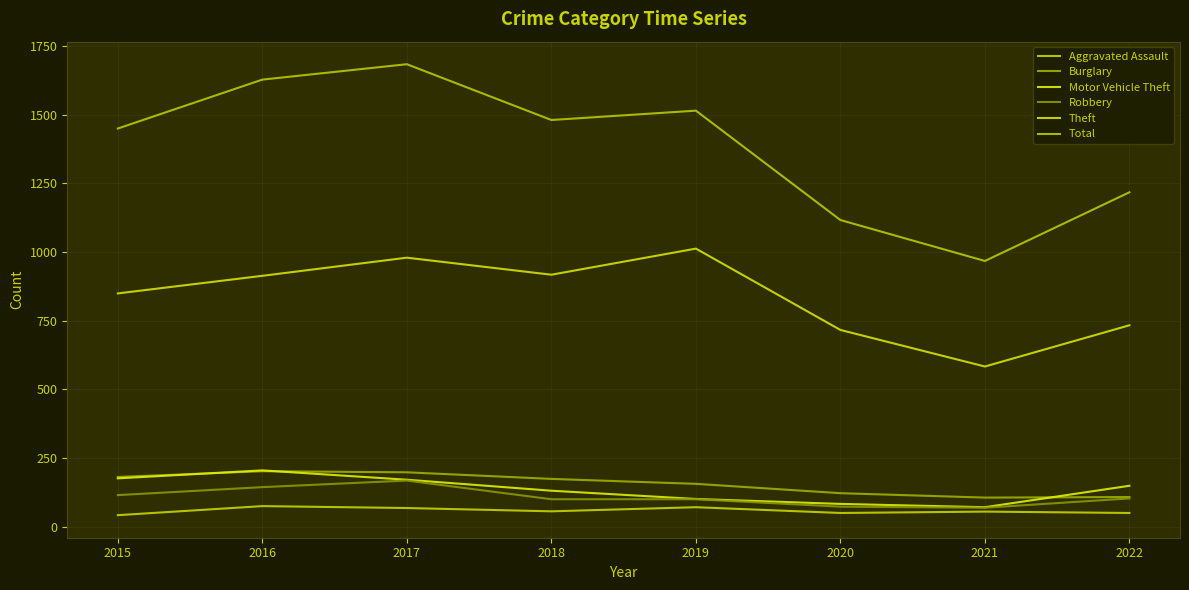

Reading left to right, what are all the values shown in this chart?

Aggravated Assault: 42	75	68	56	71	50	55	50
Burglary: 181	202	198	174	156	122	106	108
Motor Vehicle Theft: 176	205	171	131	101	83	71	149
Robbery: 115	144	168	100	100	73	69	103
Theft: 849	913	979	917	1012	716	583	733
Total: 1449	1627	1683	1480	1514	1116	967	1217